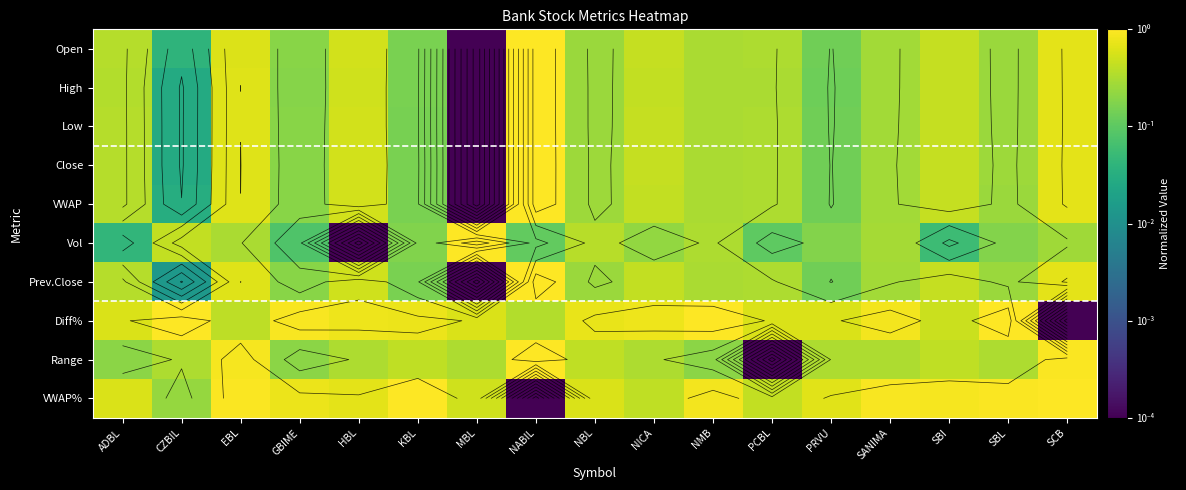

What is the maximum value shown in the chart?

1.0